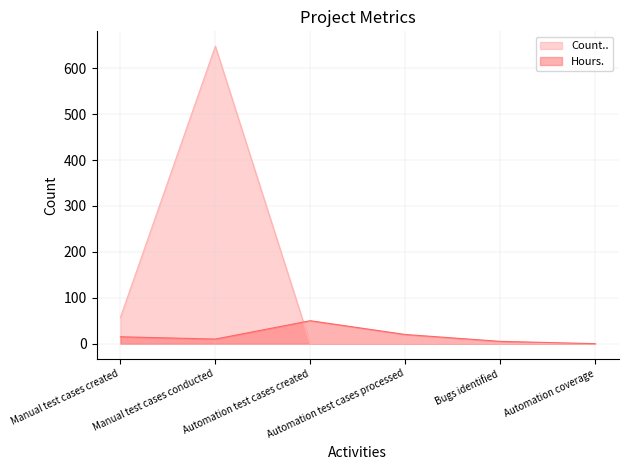

What is the label of the 1st point from the left?

Manual test cases created